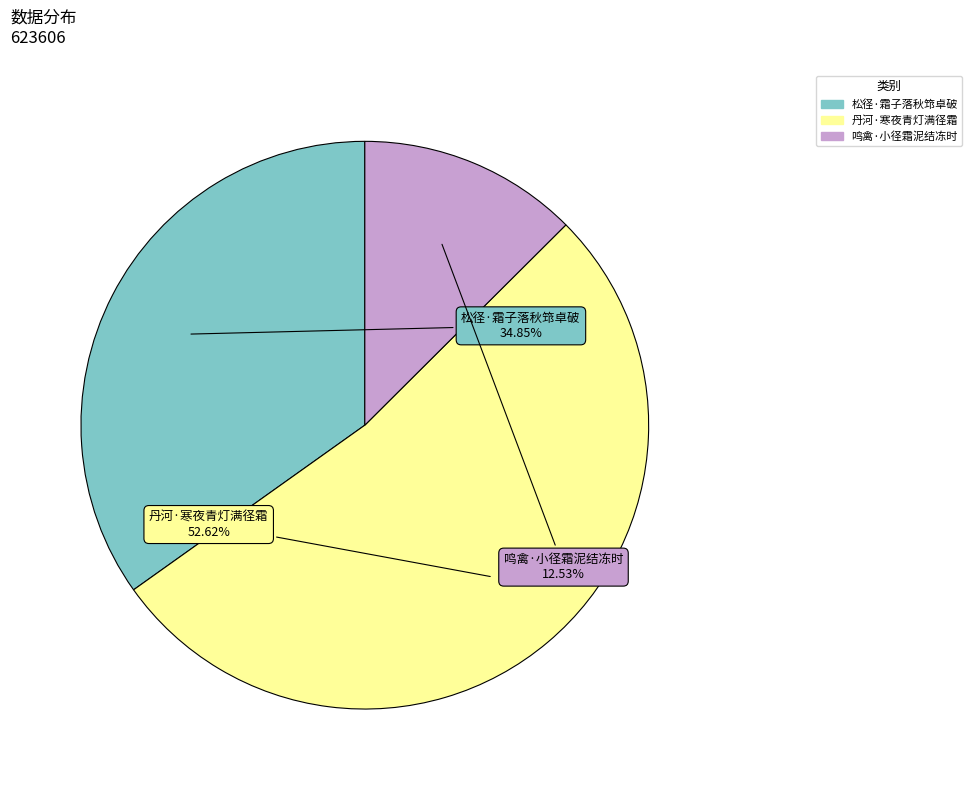

What percentage is the 鸣禽·小径霜泥结冻时 slice, to the nearest percent?

13%